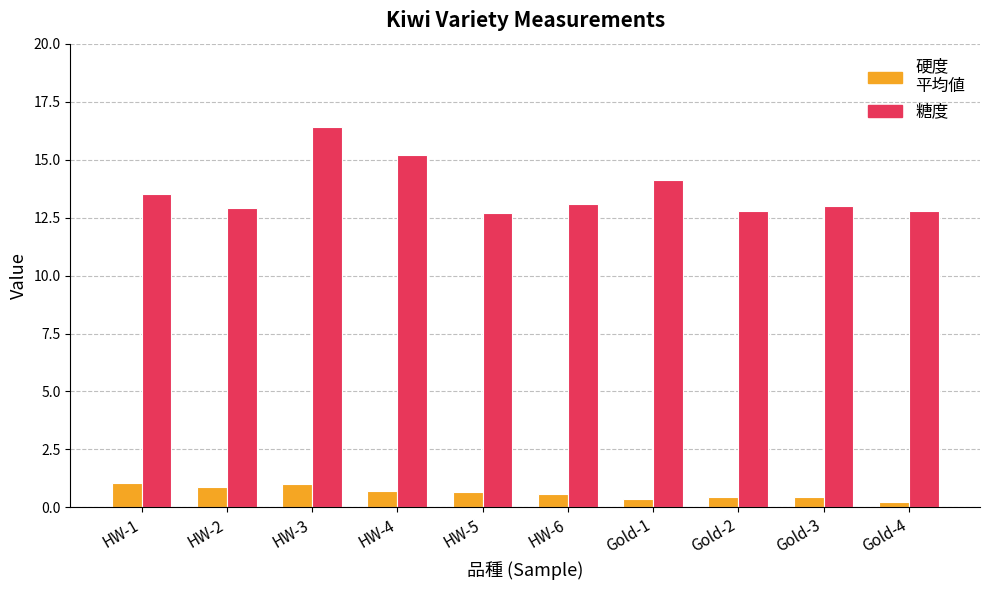

How many series are shown in this chart?

2